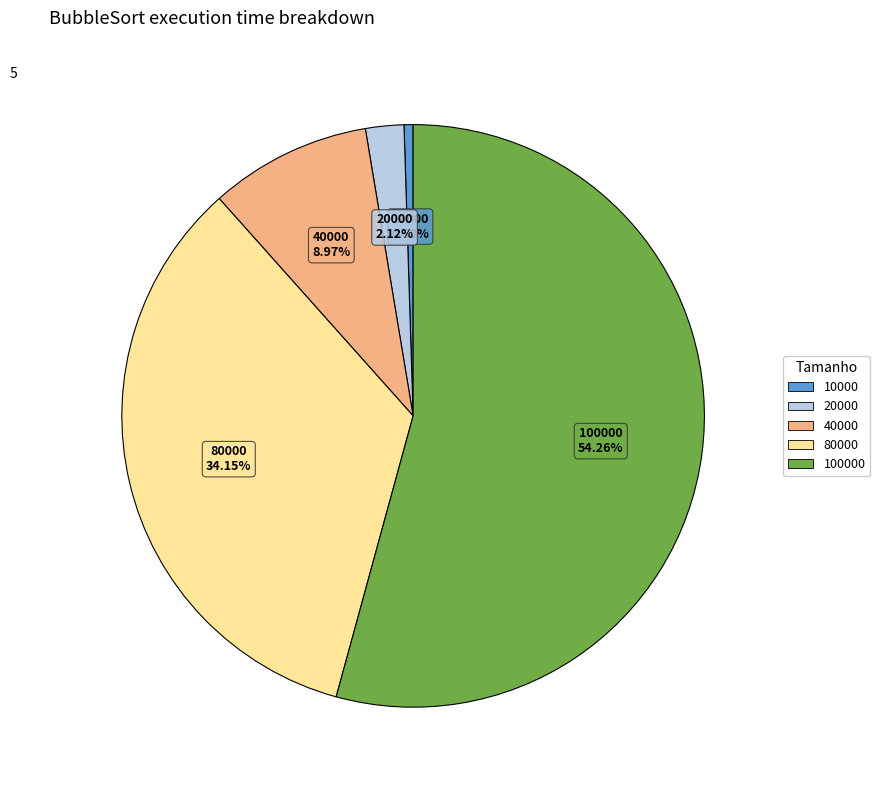

Does any single category account for the majority?

Yes